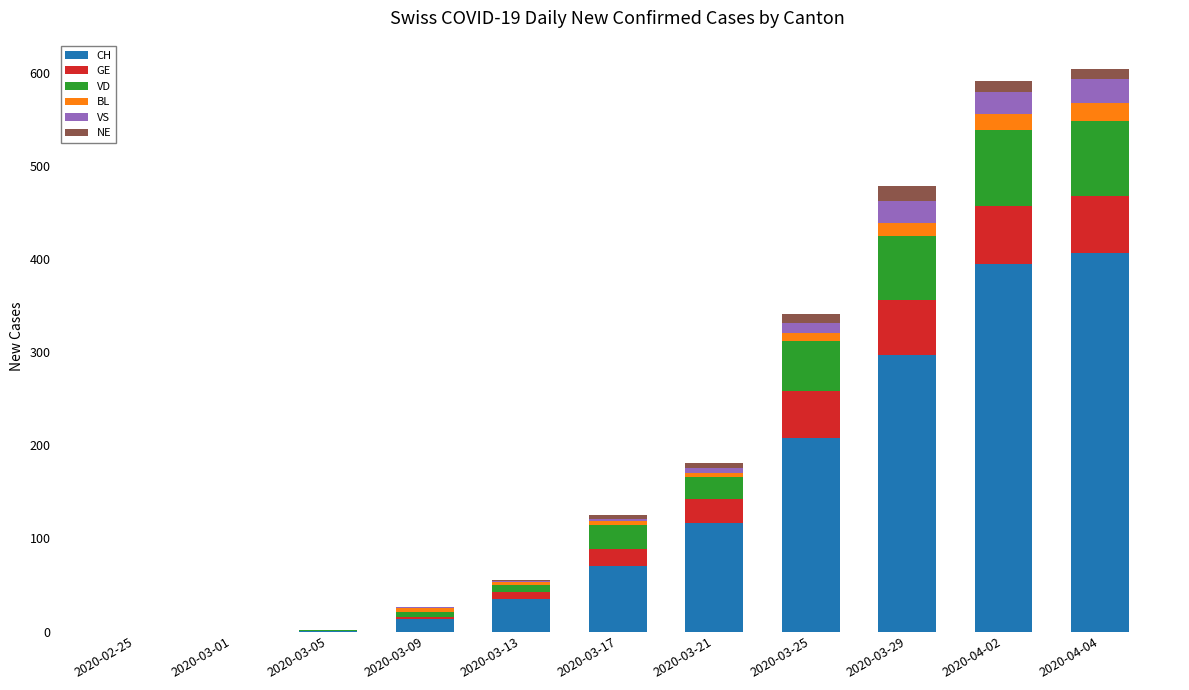

Are the bars grouped side by side (vs. stacked)?

No